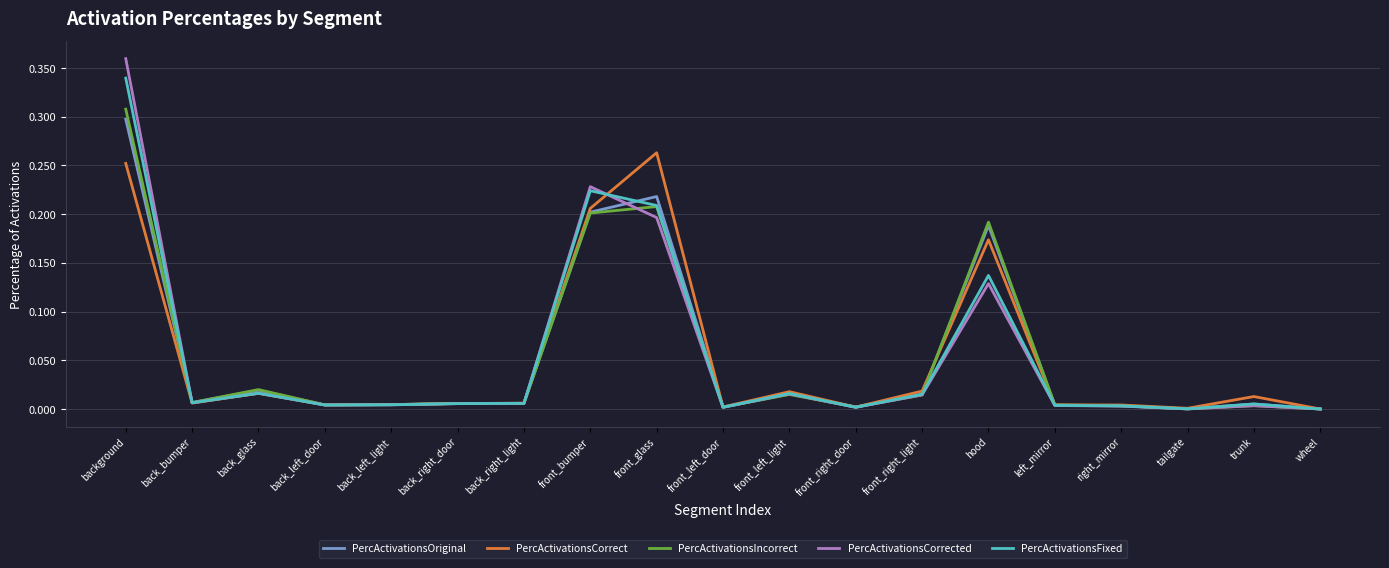

Which series changed the most between front_left_door and hood?

PercActivationsIncorrect